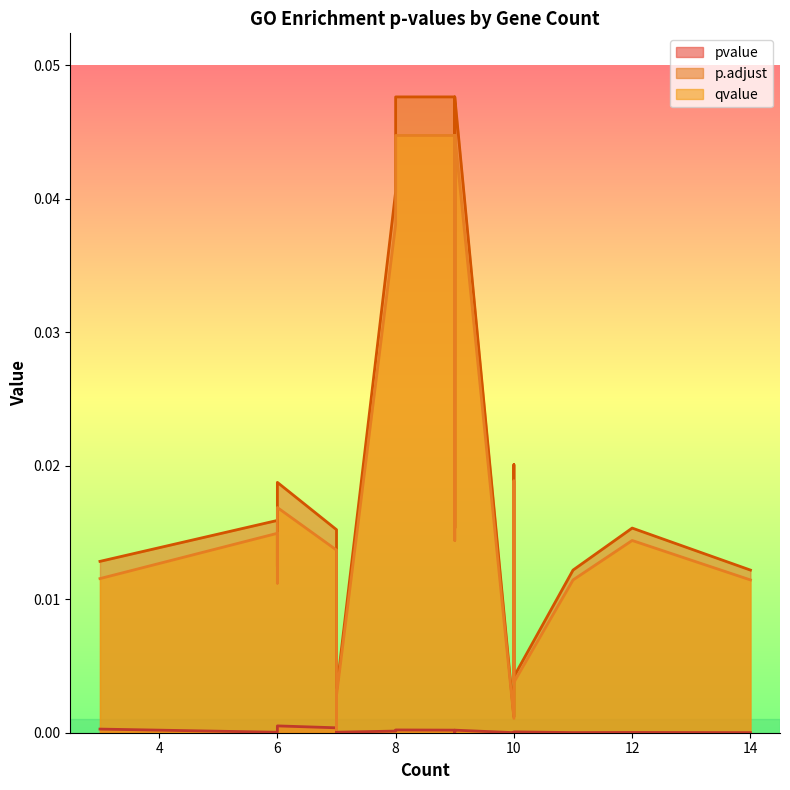

List the series in order of their peak value, lowest first.

pvalue, qvalue, p.adjust